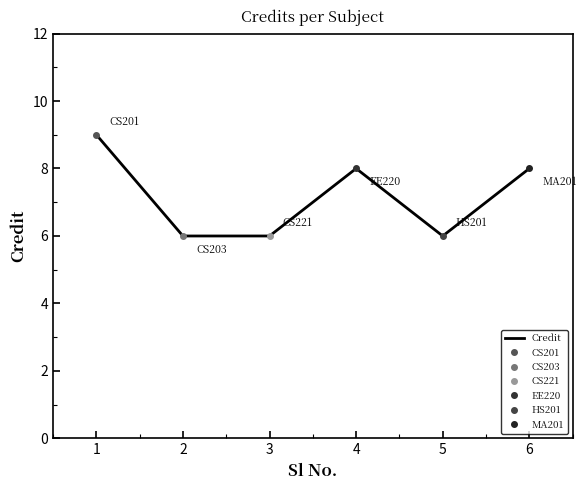

What is the value of the 5th point from the left?

6